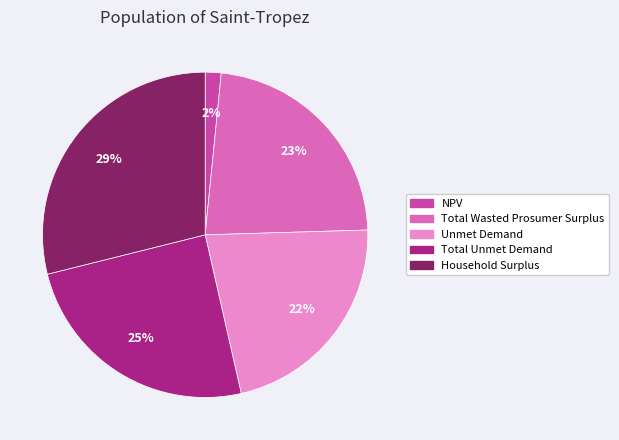

What percentage is the Total Wasted Prosumer Surplus slice, to the nearest percent?

23%